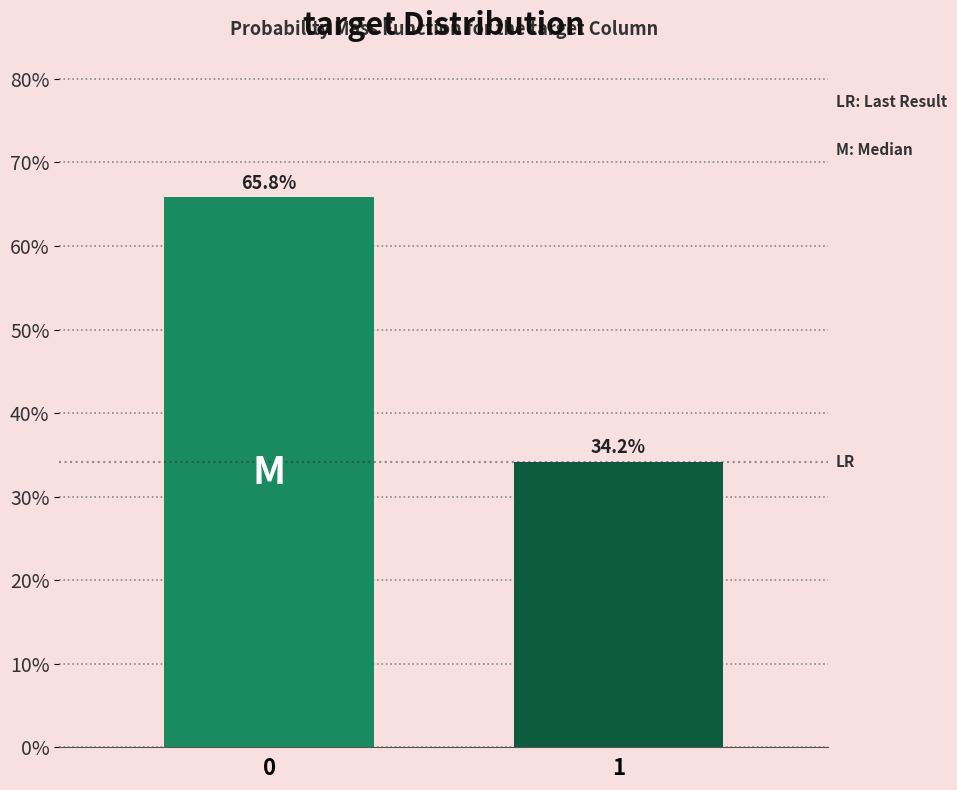

Reading right to left, extract all data points from this chart.

1=34.2	0=65.8